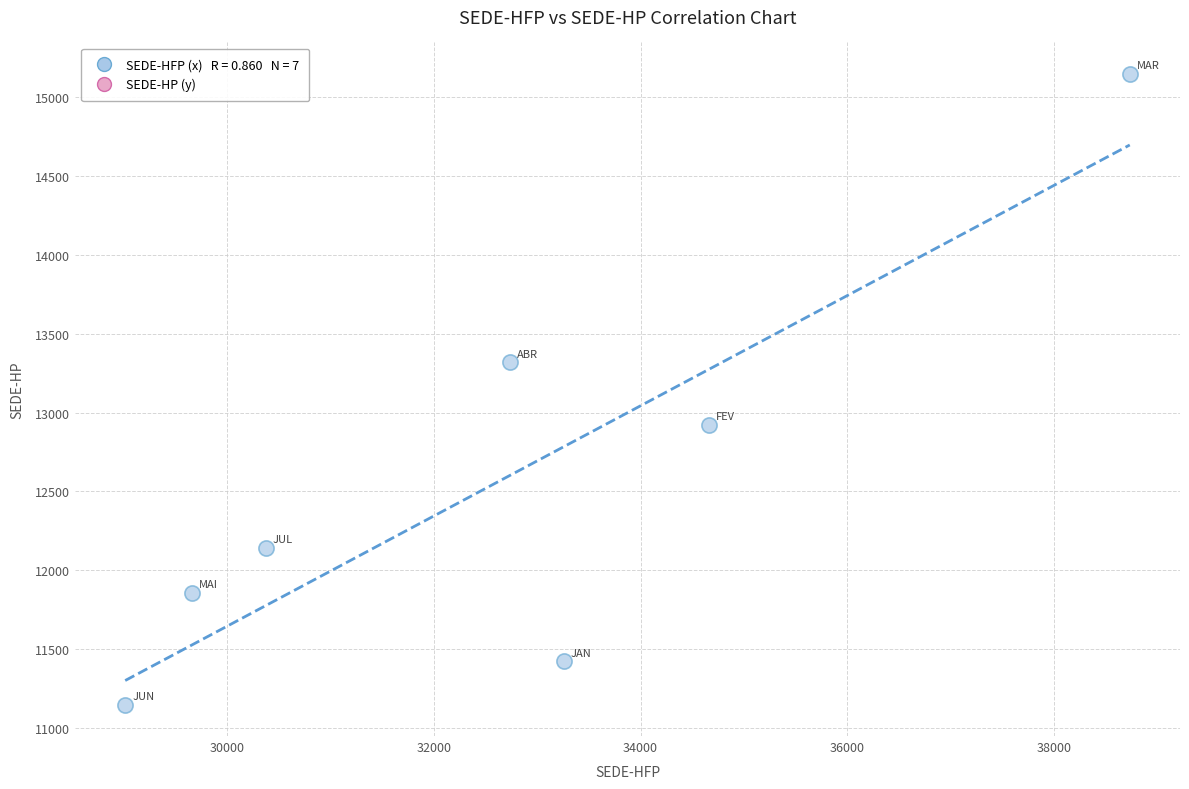

What Y value in the scatter plot is closest to 13148?

13320.4